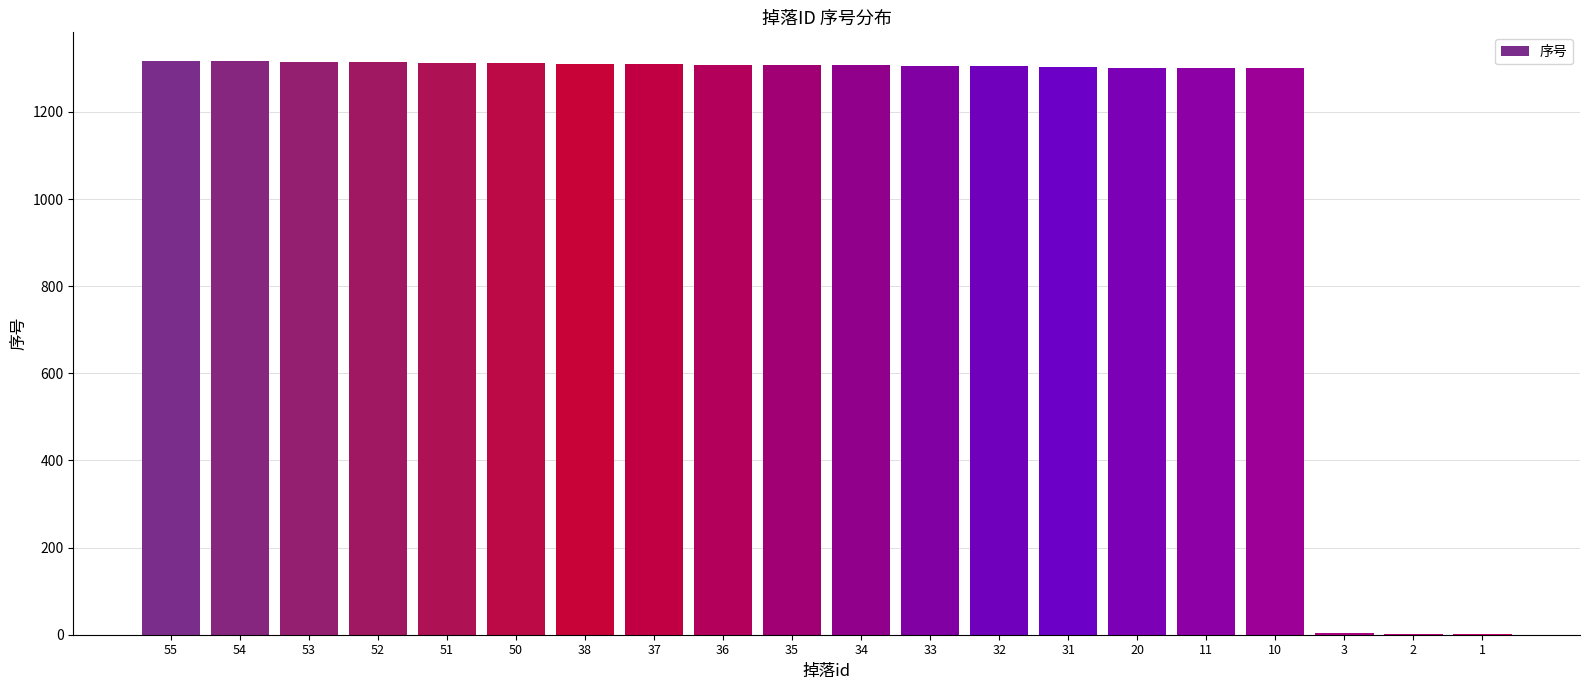

What is the greatest value displayed?

1317